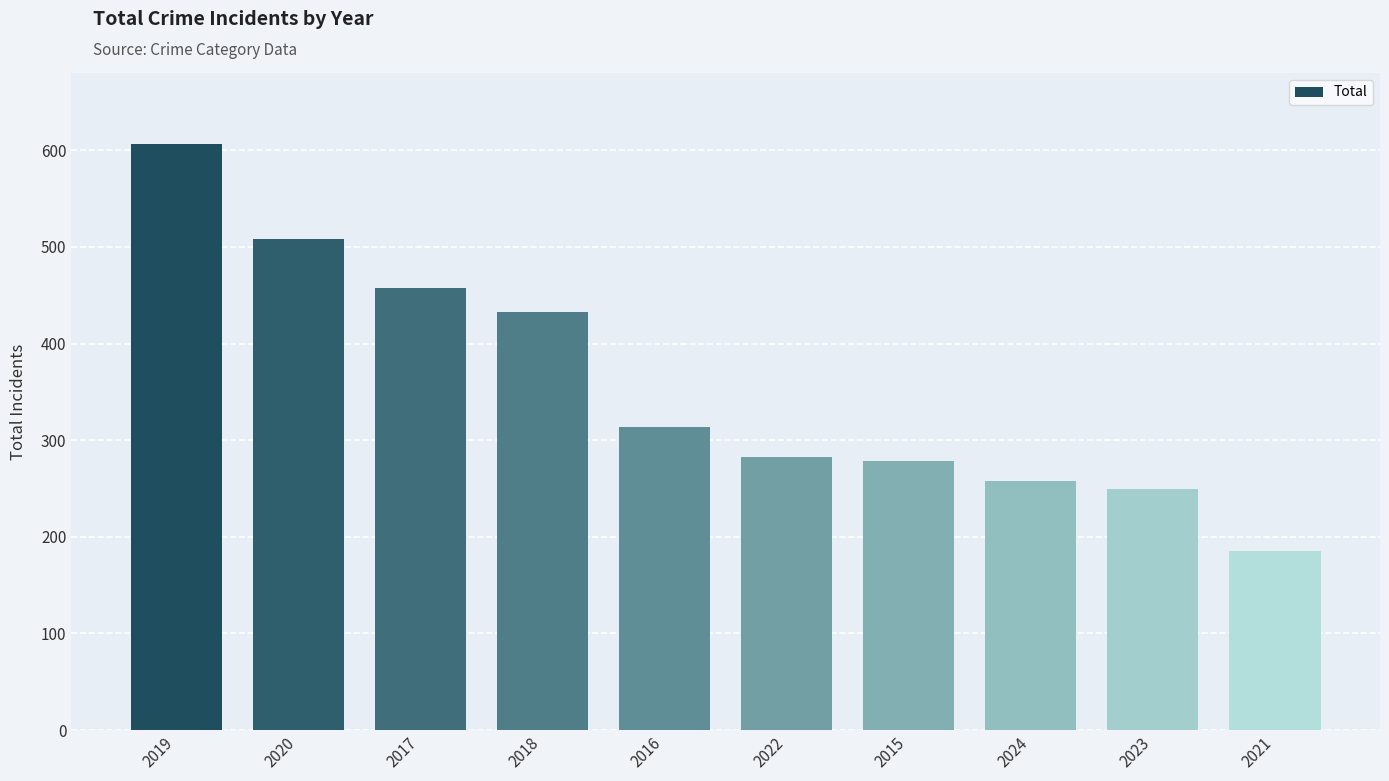

Count the number of data series in this chart.

1